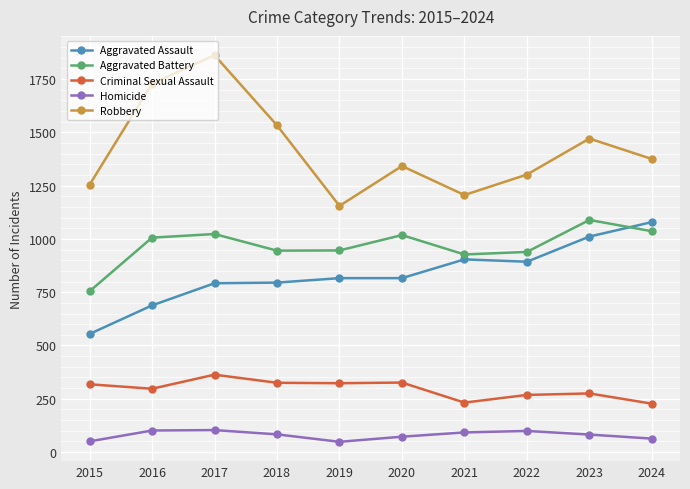

Count the number of data series in this chart.

5